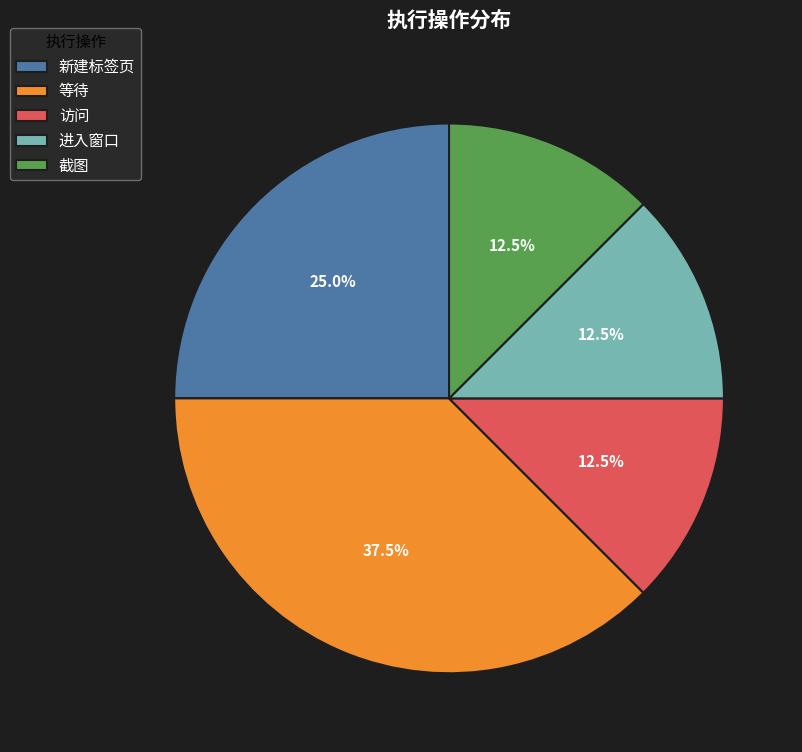

Approximately how many times larger is the value at 进入窗口 compared to 截图?

1.0